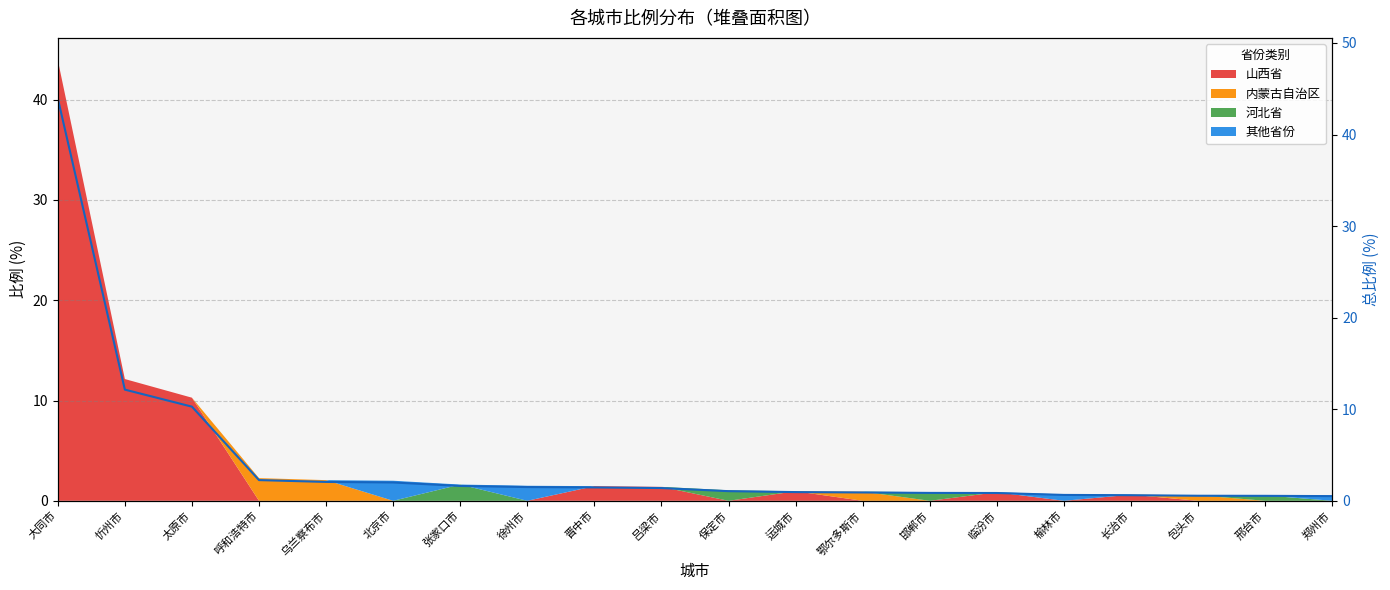

What is the label of the 9th point from the right?

运城市